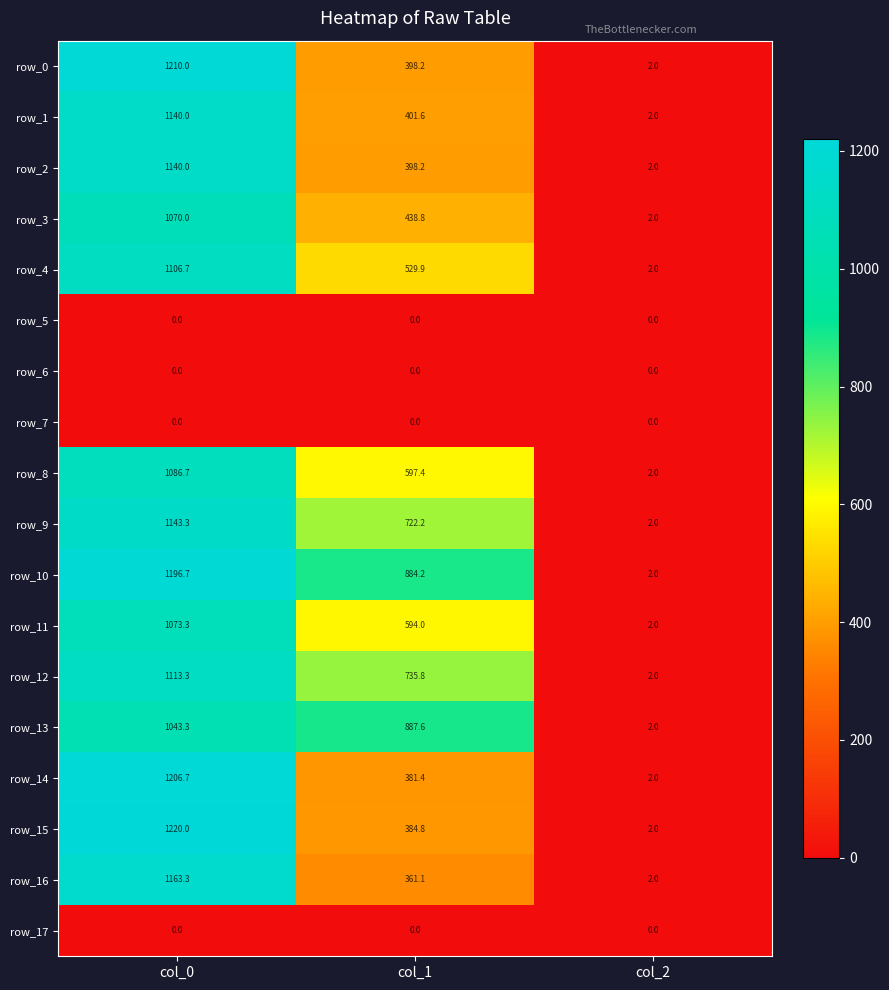

Where does the row_14 series first go above 381?

col_0